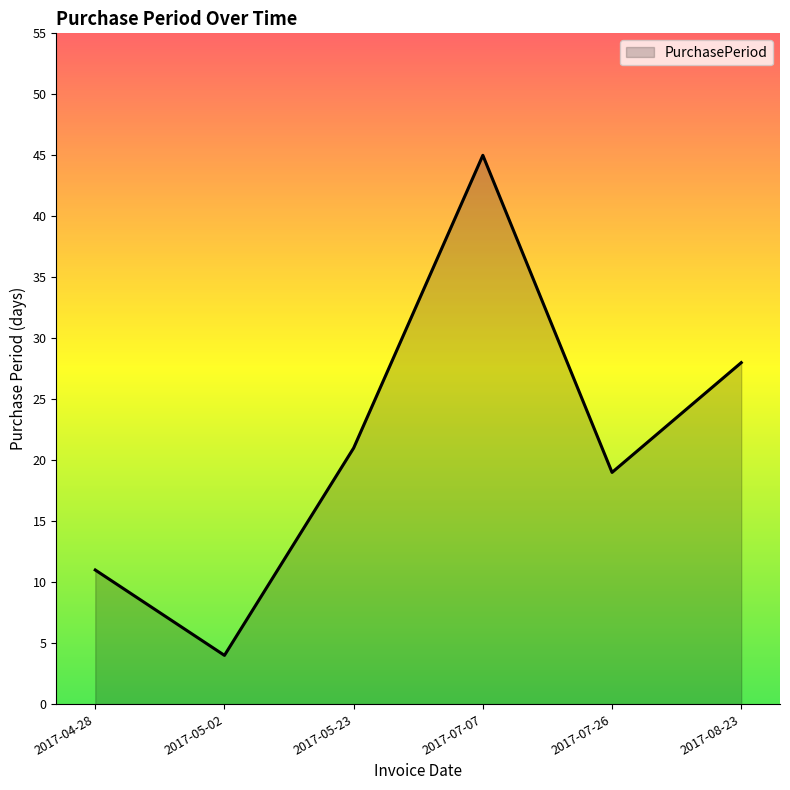

How many interior local peaks (higher than both neighbors) does the data have?

1